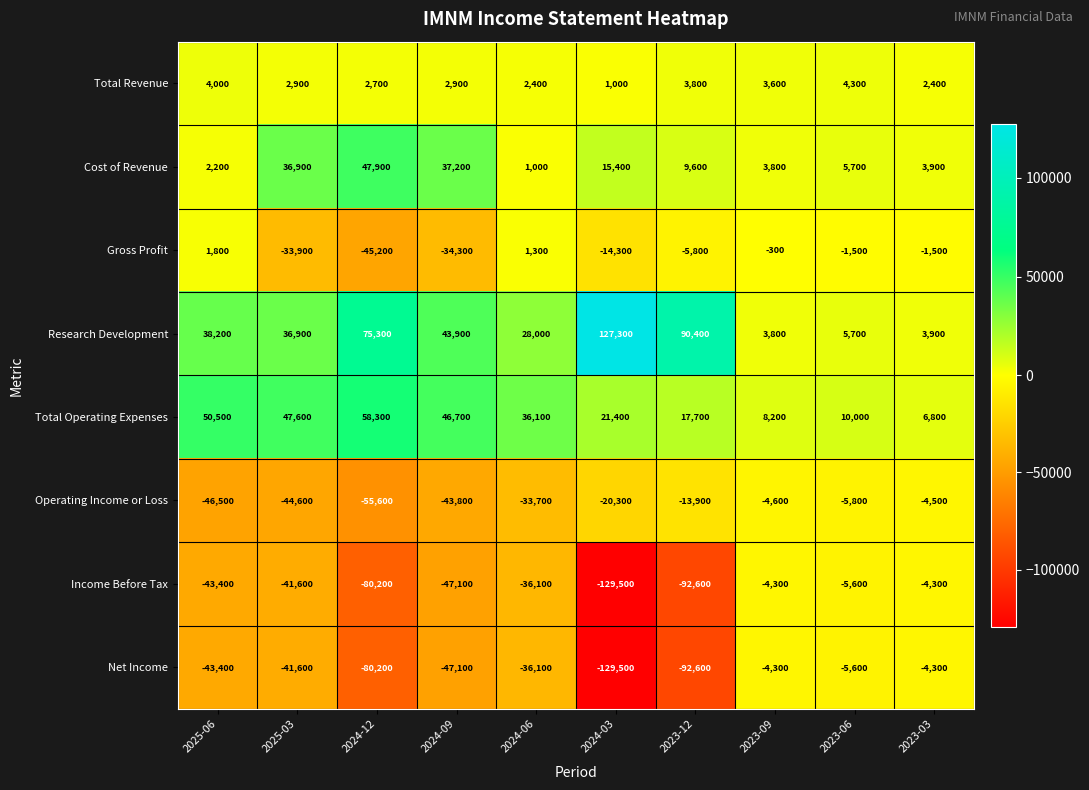

What is the difference between the highest and lowest values at 2023-06?

15800